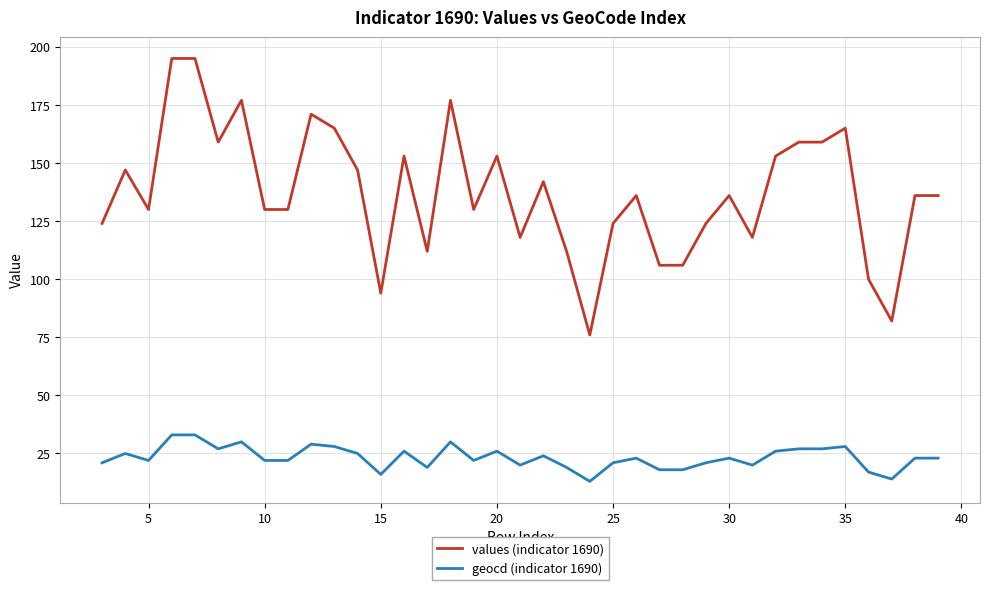

What is the lowest value of the values (indicator 1690) series?

76